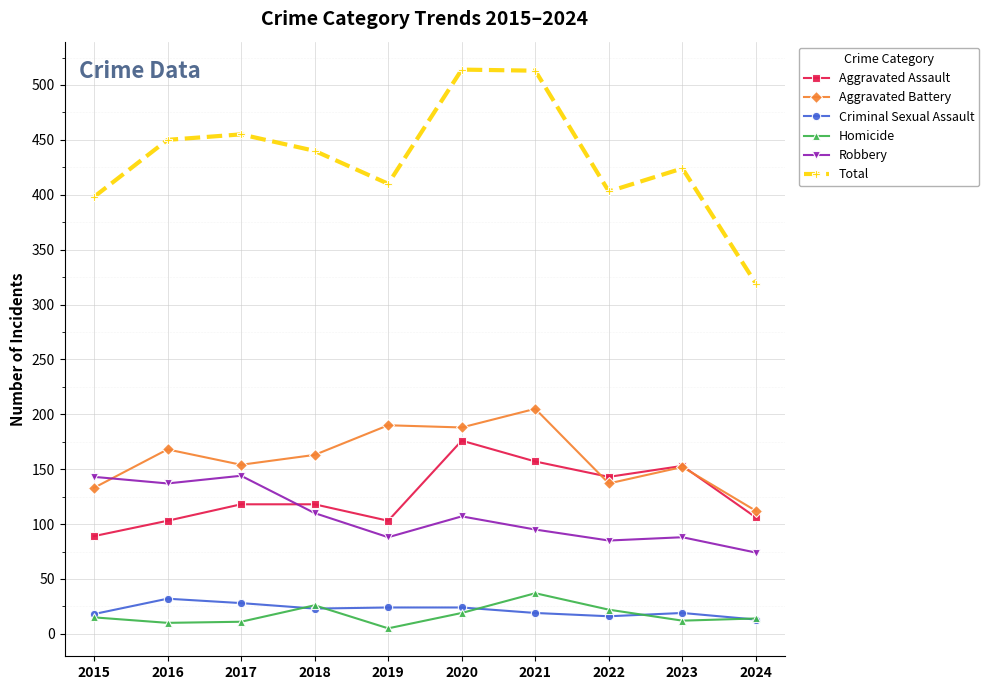

Does the chart display data point markers on the line(s)?

Yes